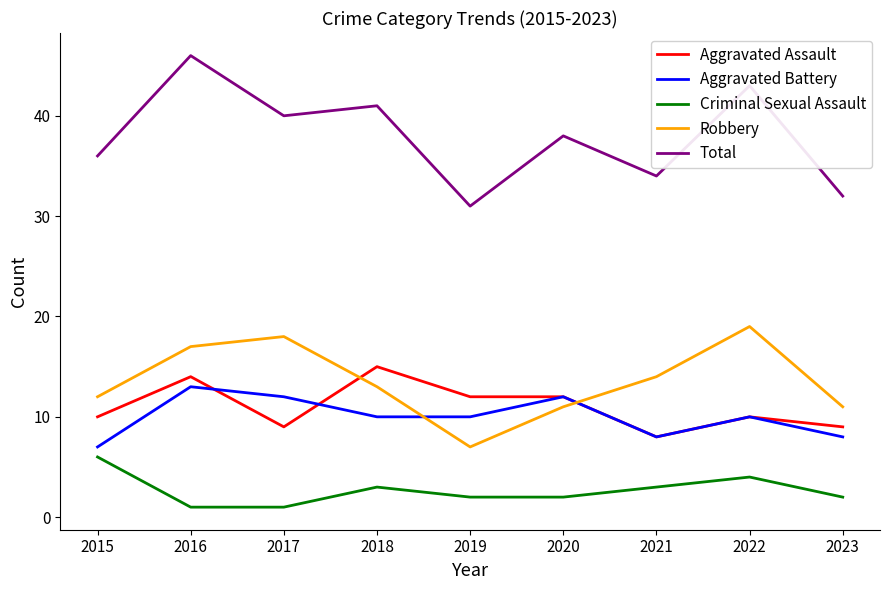

Reading right to left, list all the values displayed in this chart.

Aggravated Assault: 9	10	8	12	12	15	9	14	10
Aggravated Battery: 8	10	8	12	10	10	12	13	7
Criminal Sexual Assault: 2	4	3	2	2	3	1	1	6
Robbery: 11	19	14	11	7	13	18	17	12
Total: 32	43	34	38	31	41	40	46	36